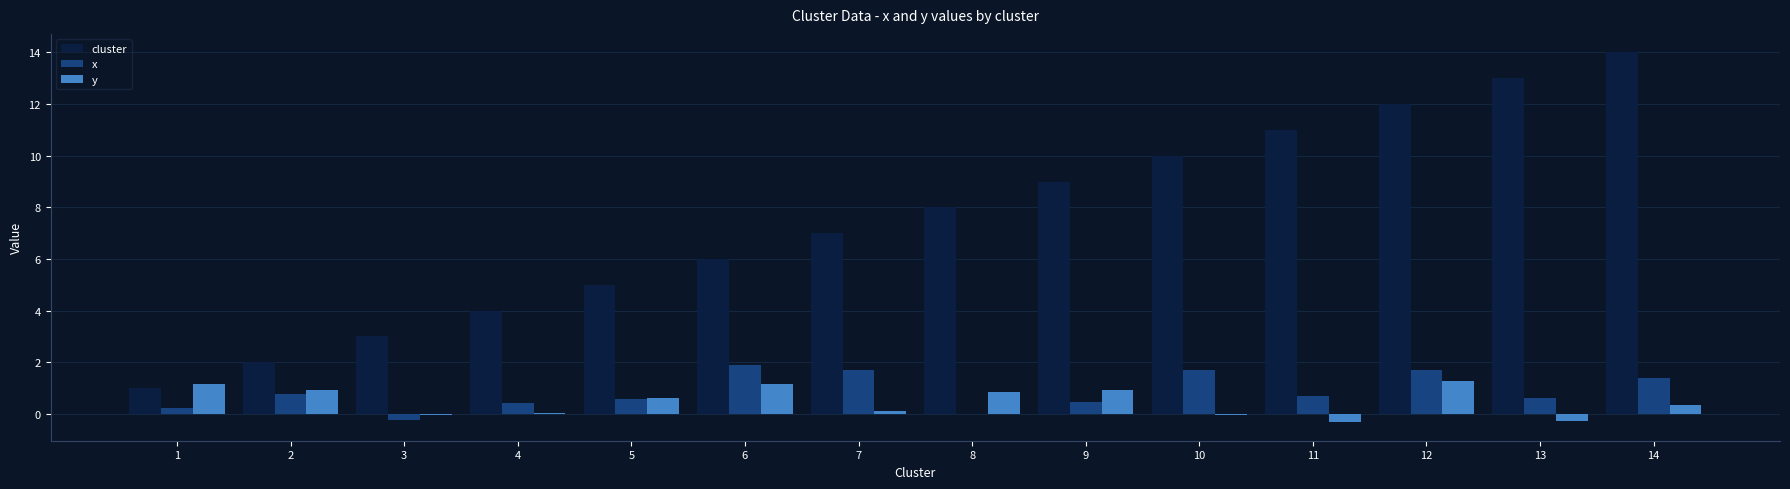

Which series has the largest range (max minus min)?

cluster